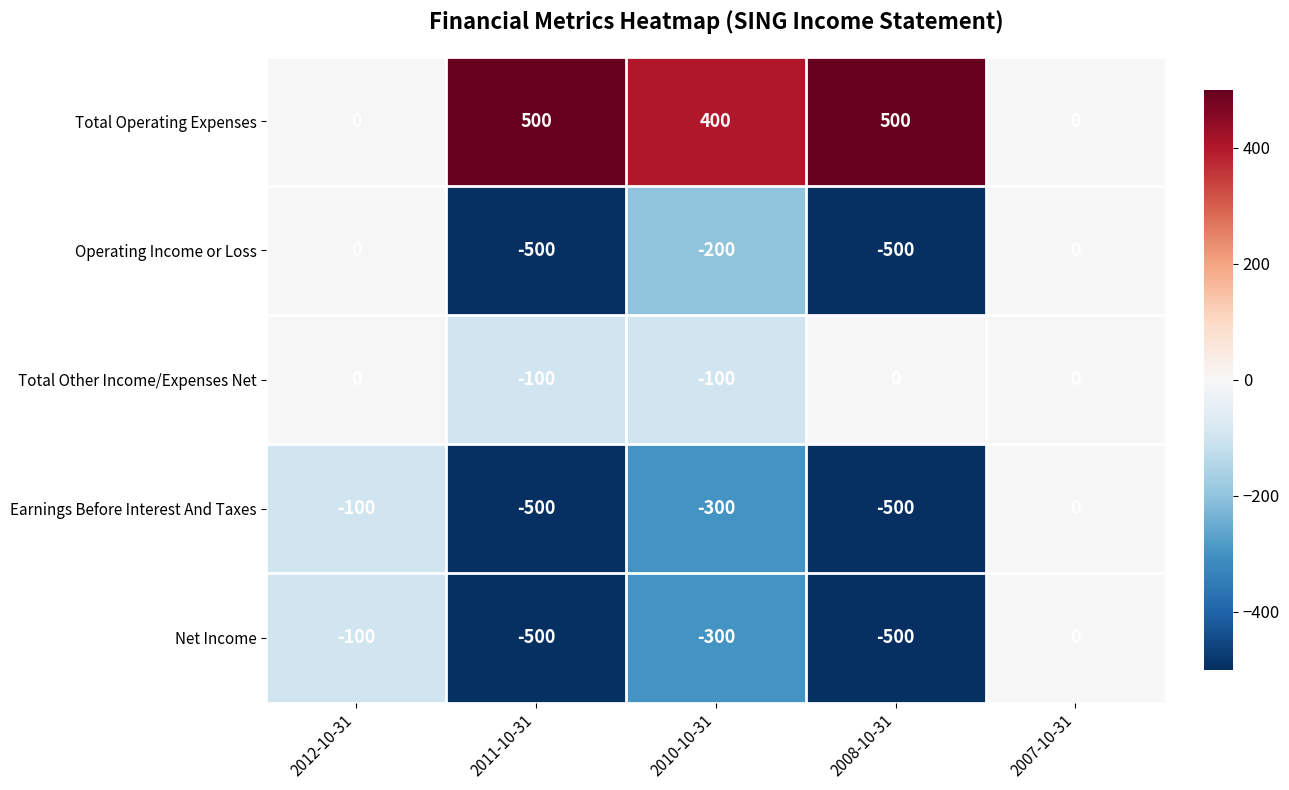

At which label does Earnings Before Interest And Taxes first exceed -300?

2012-10-31